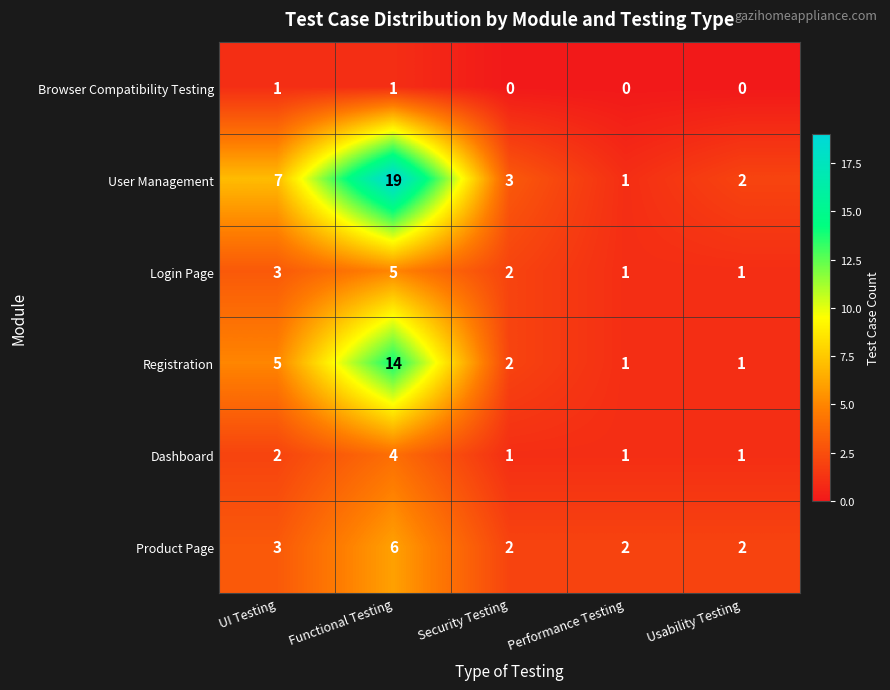

At which category is the sum across all series the highest?

Functional Testing